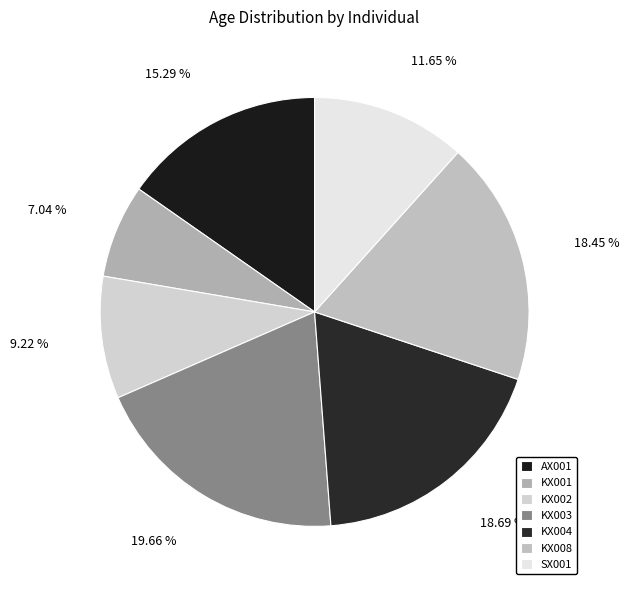

What is the ratio of the value at SX001 to the value at KX008?

0.6